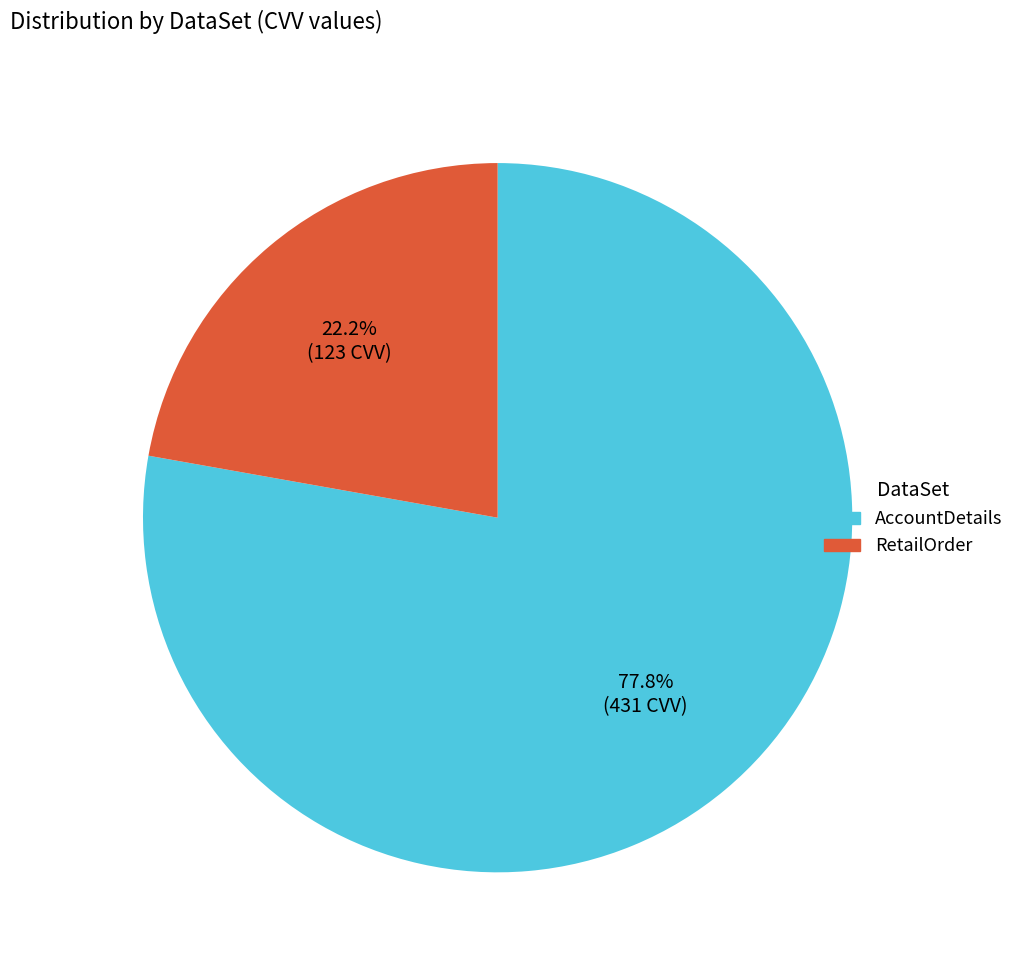

To the nearest percent, what portion does AccountDetails represent?

78%